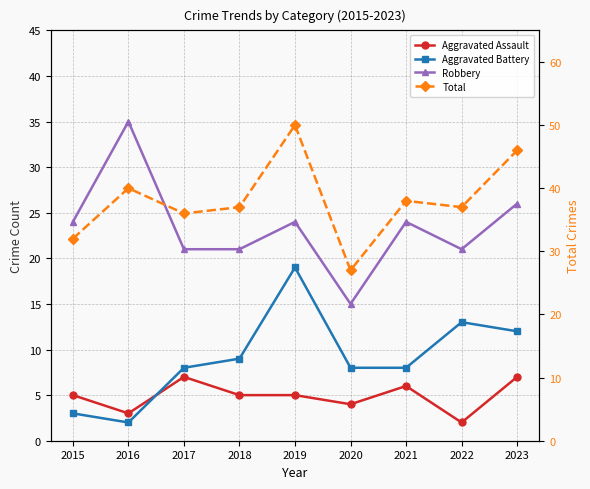

Which series has the widest spread of values?

Total